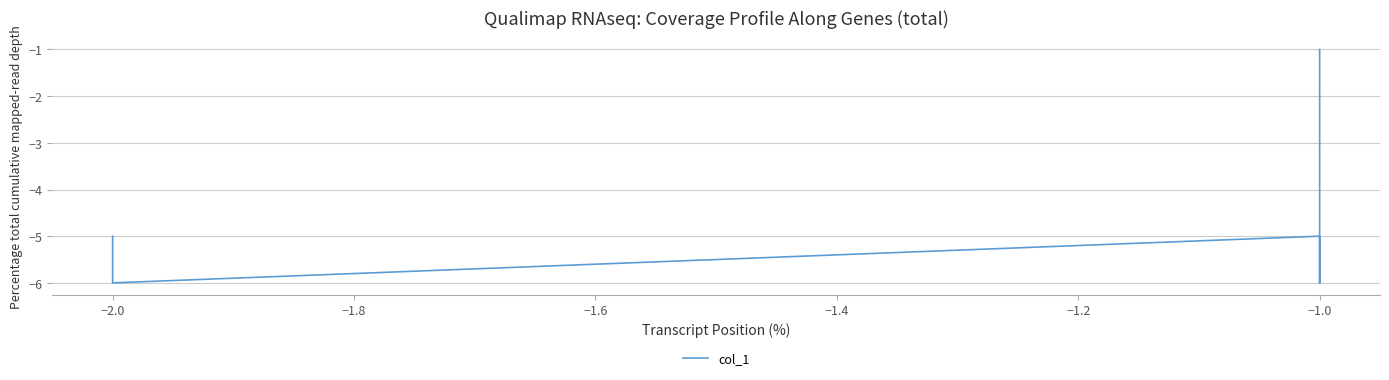

Reading left to right, extract all data points from this chart.

-1	-2	-3	-4	-6	-5	-6	-5